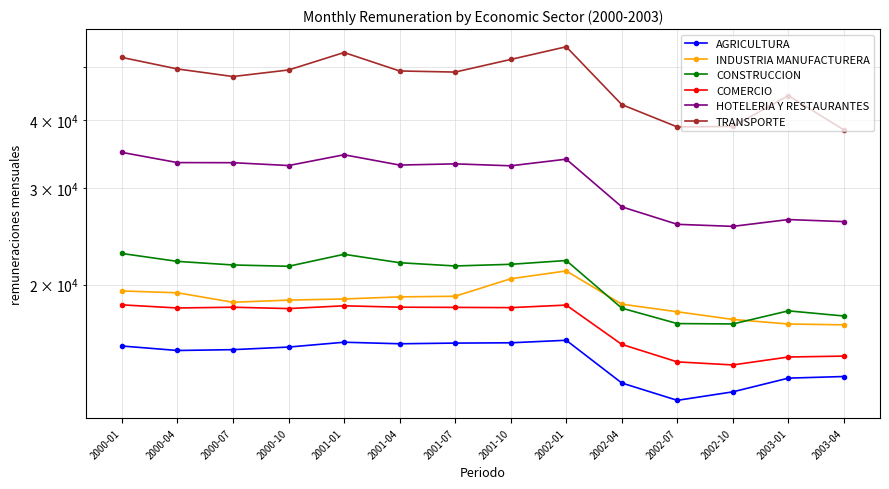

Reading right to left, list all the values displayed in this chart.

AGRICULTURA: 13568.5	13476.4	12718.7	12270.9	13202.3	15810.6	15643.1	15624.0	15579.3	15680.9	15364.3	15197.3	15143.4	15432.1
INDUSTRIA MANUFACTURERA: 16874.9	16935.0	17263.2	17831.0	18412.9	21185.7	20496.8	19037.5	18987.2	18822.4	18730.8	18560.0	19319.7	19468.0
CONSTRUCCION: 17516.1	17900.8	16938.8	16964.4	18105.7	22137.0	21785.4	21633.5	21932.9	22726.1	21605.7	21724.6	22055.0	22802.9
COMERCIO: 14788.8	14733.0	14247.8	14433.0	15538.7	18341.0	18146.7	18164.3	18180.0	18285.9	18073.5	18177.2	18118.5	18358.8
HOTELERIA Y RESTAURANTES: 26085.0	26312.9	25568.5	25789.3	27766.3	33951.4	33013.6	33284.5	33117.2	34587.4	33050.1	33449.6	33463.4	34934.4
TRANSPORTE: 38410.8	44392.5	38976.9	38896.1	42741.6	54556.0	51710.0	49029.7	49259.1	53248.6	49465.2	48114.8	49678.3	52150.3